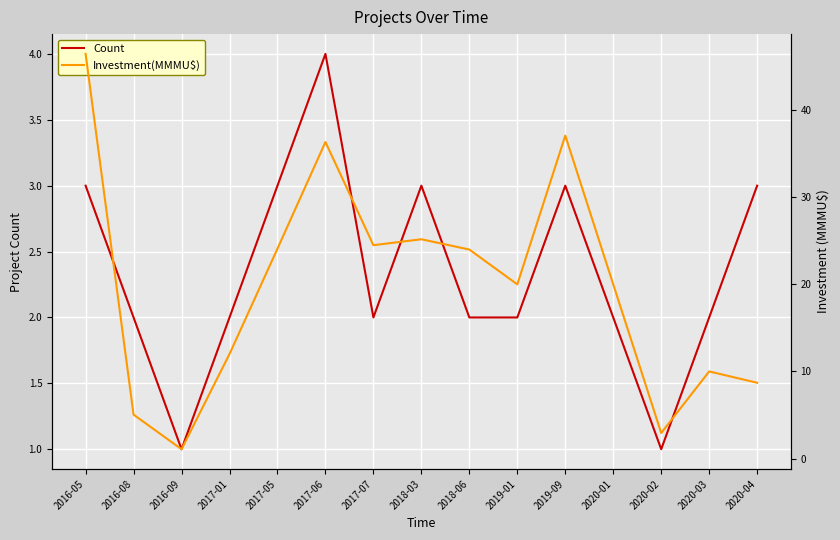

At which label is Investment(MMMU$) closest to 23?

2018-06